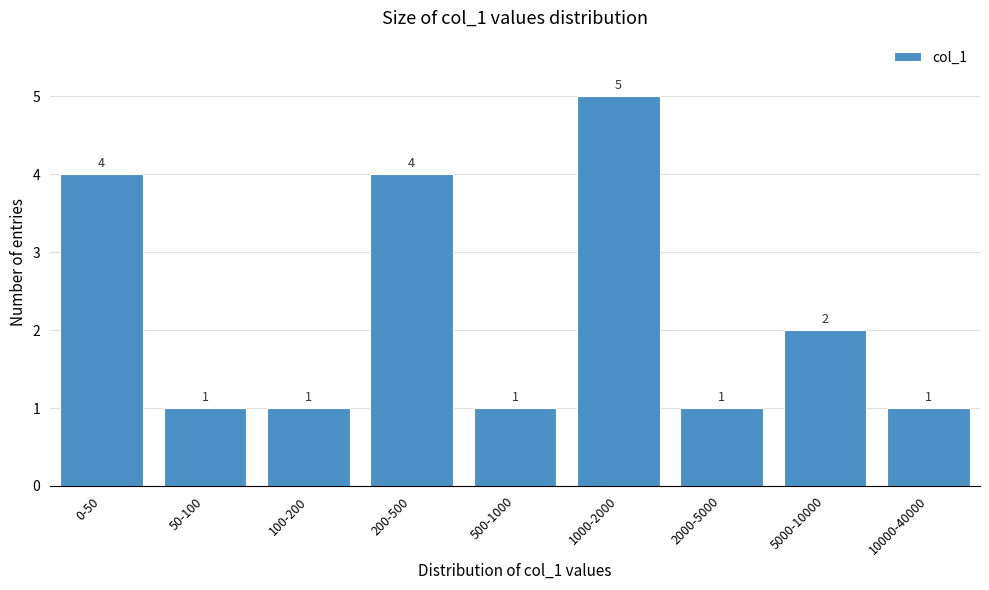

Reading left to right, what are all the values shown in this chart?

0-50=4	50-100=1	100-200=1	200-500=4	500-1000=1	1000-2000=5	2000-5000=1	5000-10000=2	10000-40000=1